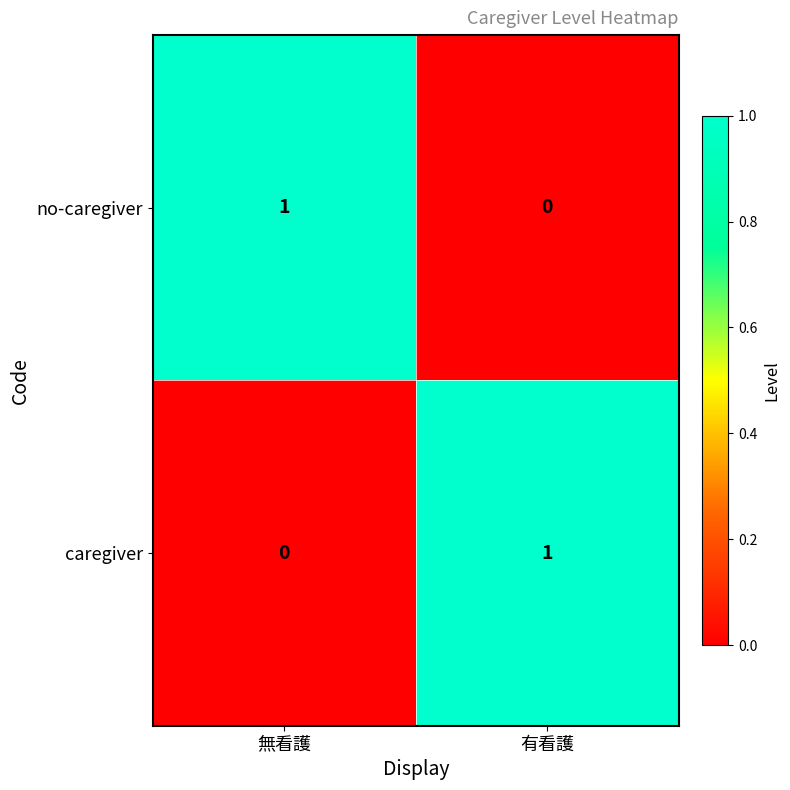

Count the number of categories in the chart.

2